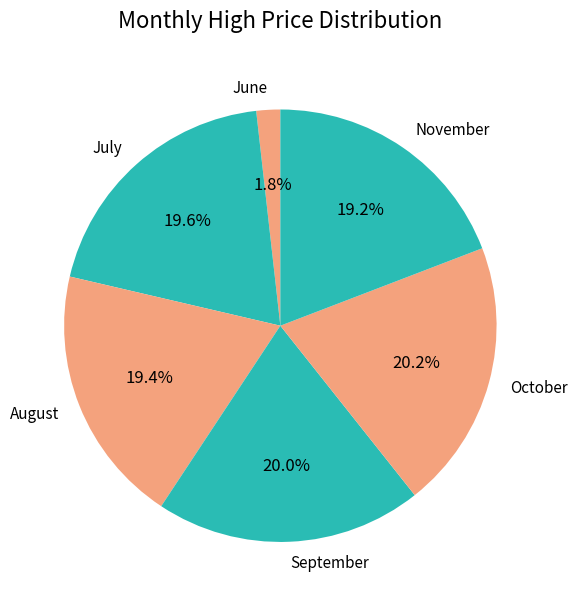

What is the smallest slice in the pie chart?

June